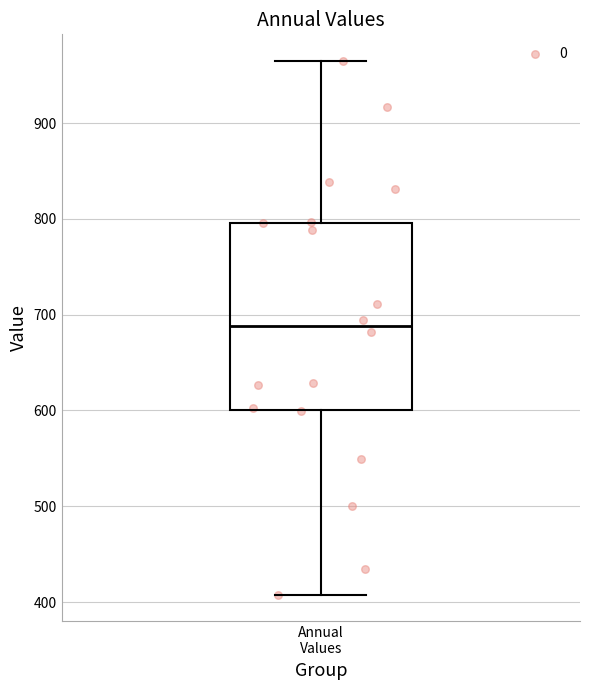

Read this box plot against the y-axis: the position of the median line, the range covered by the box, and the ends of both whiskers. The values are not printed on the chart, so give them approximately, as read against the axis.

median 690, box 600 to 800, whiskers 410 to 960